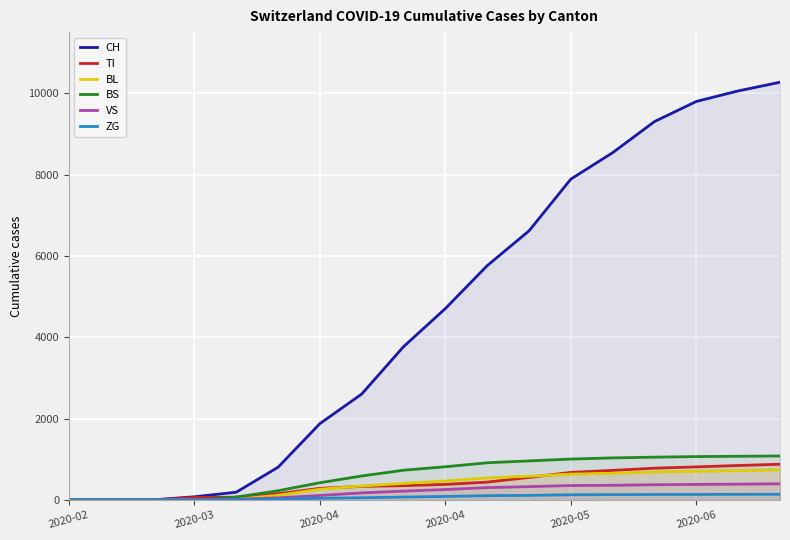

The value of BS at 14 is 1842. True or false?

False